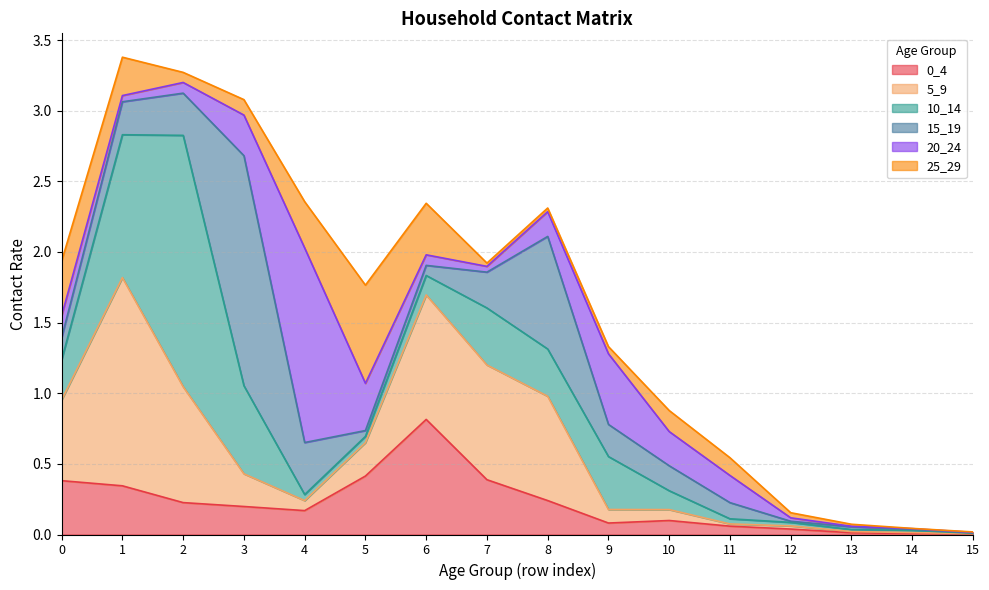

At which category does 15_19 reach its first local valley?

5